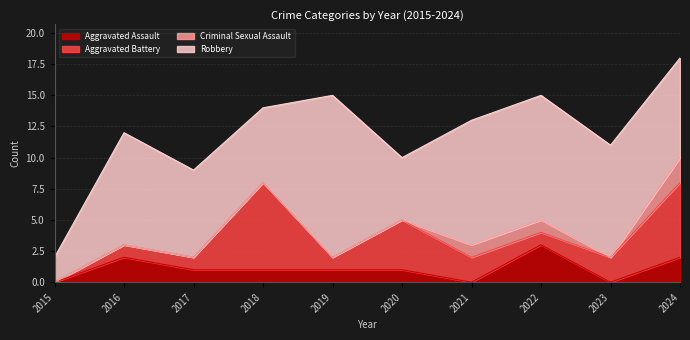

What is the value of the Criminal Sexual Assault point at the 10th from the left?

2